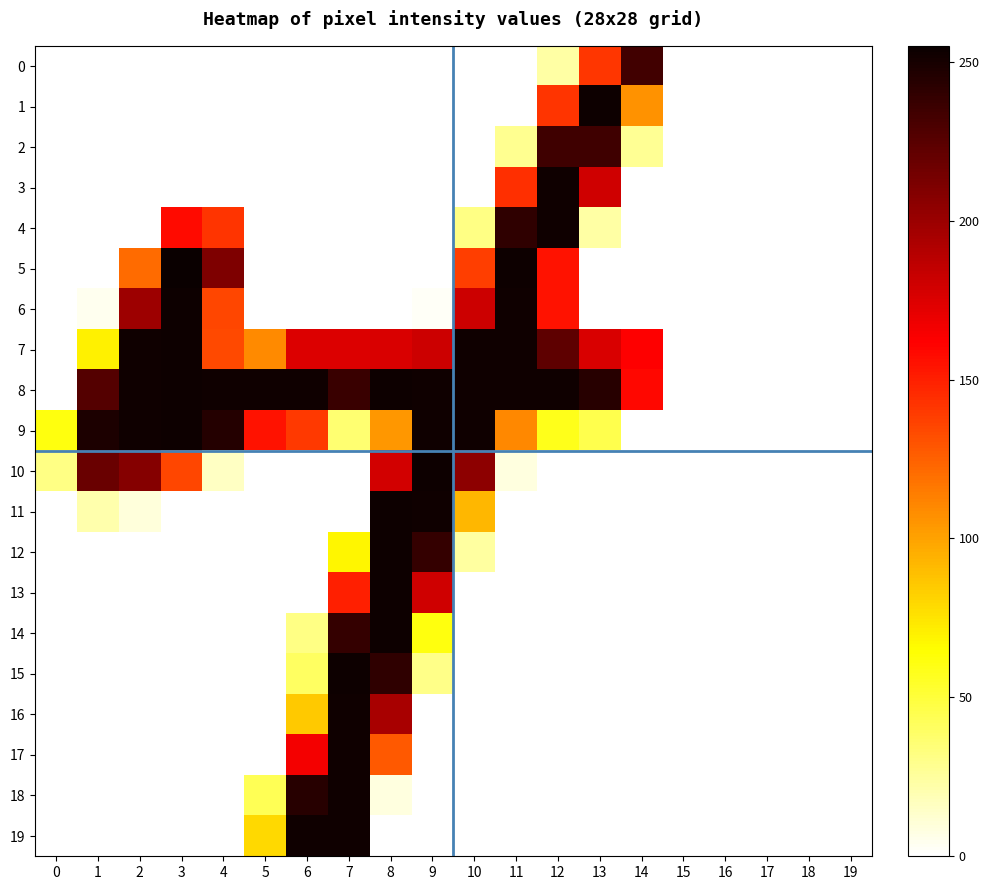

Count the number of categories in the chart.

20